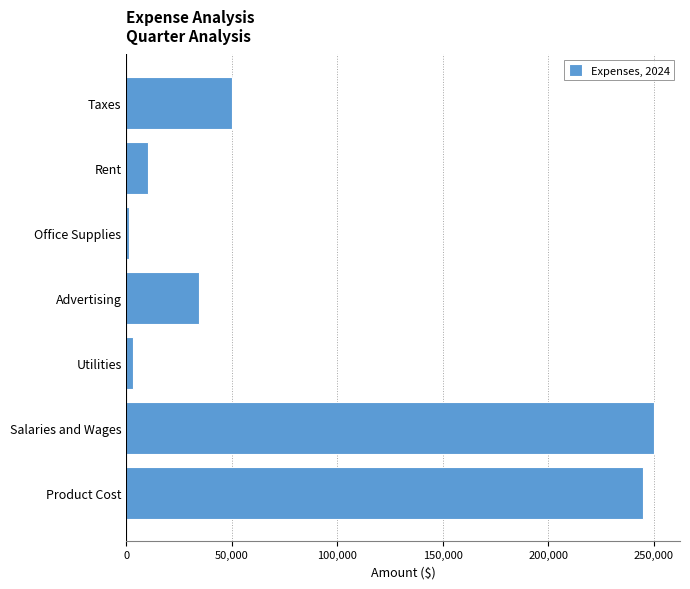

Does the chart contain stacked bars?

No